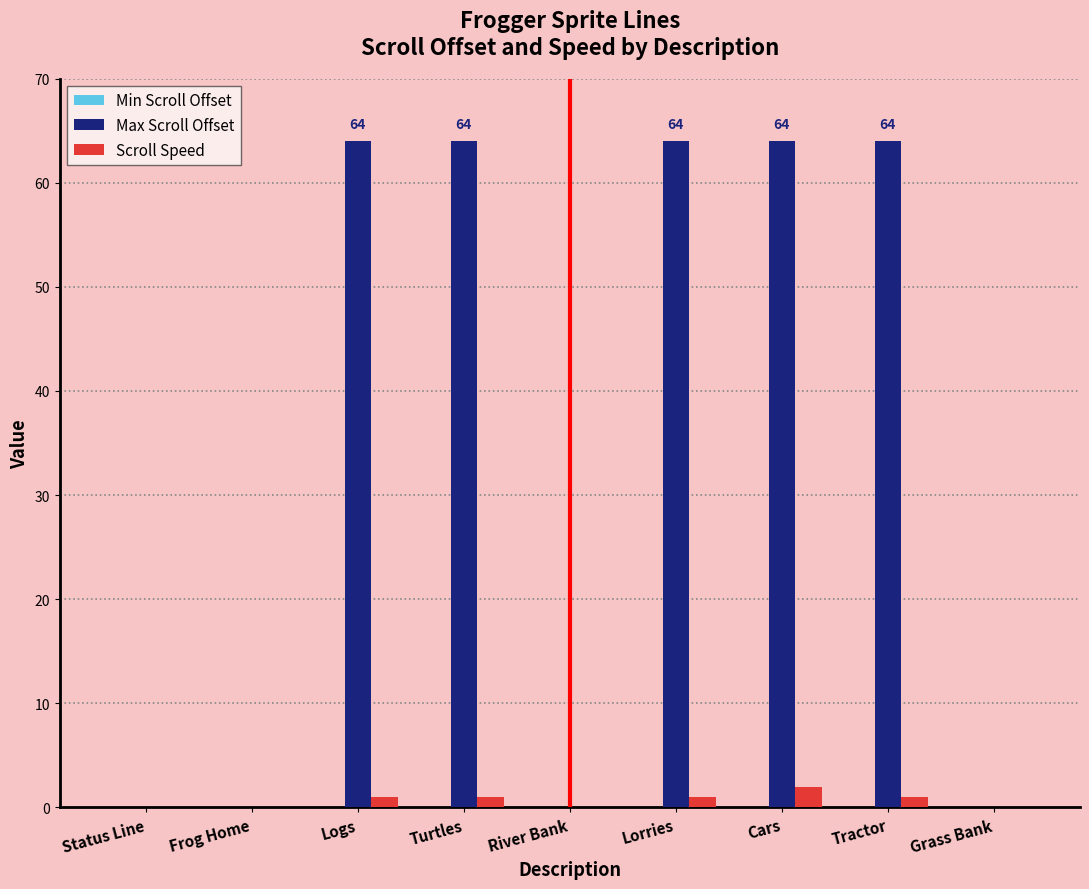

What is the spread (max minus min) of values at Tractor?

63